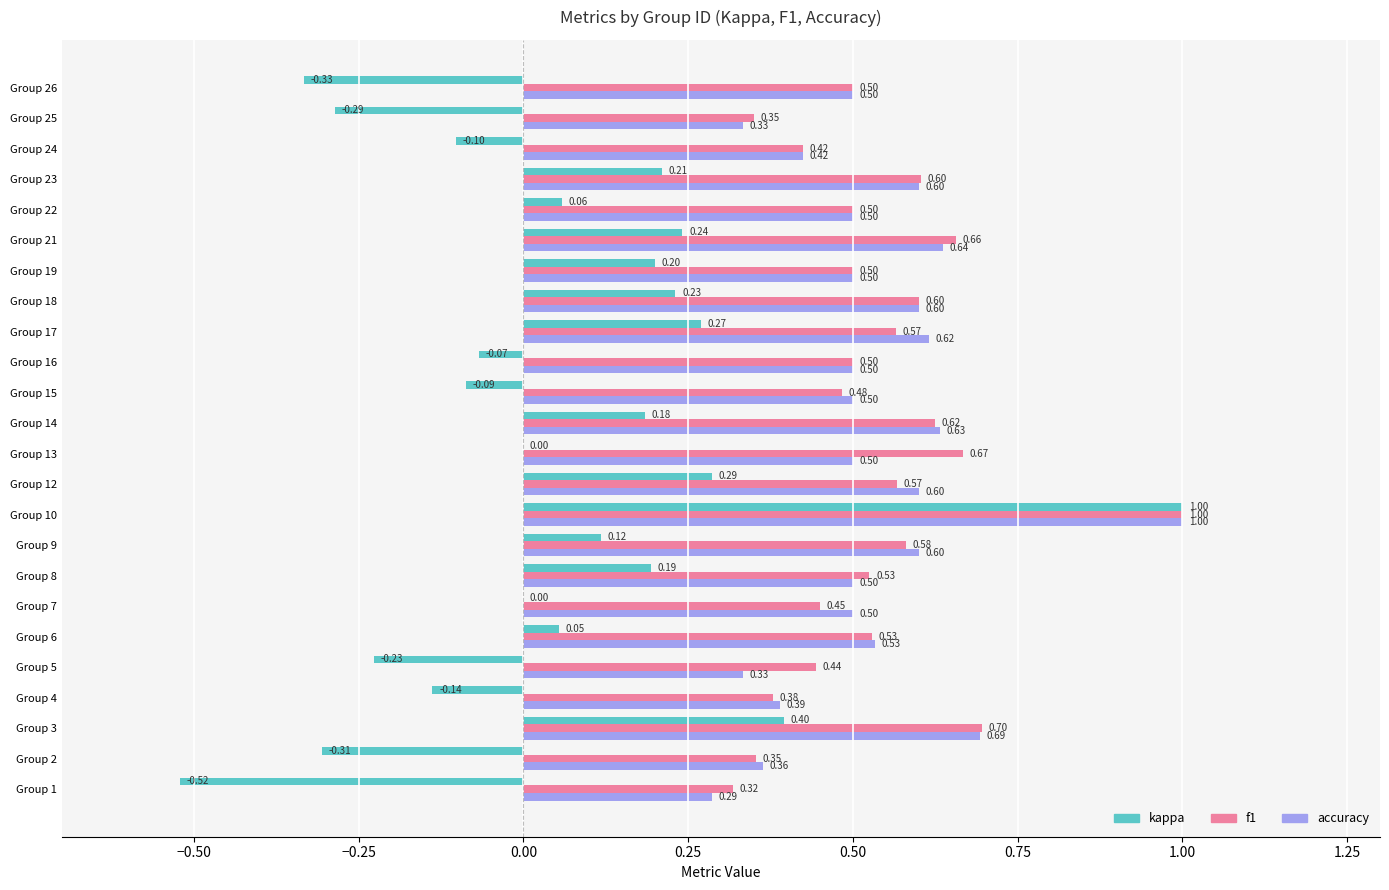

What is the maximum value shown in the chart?

1.0